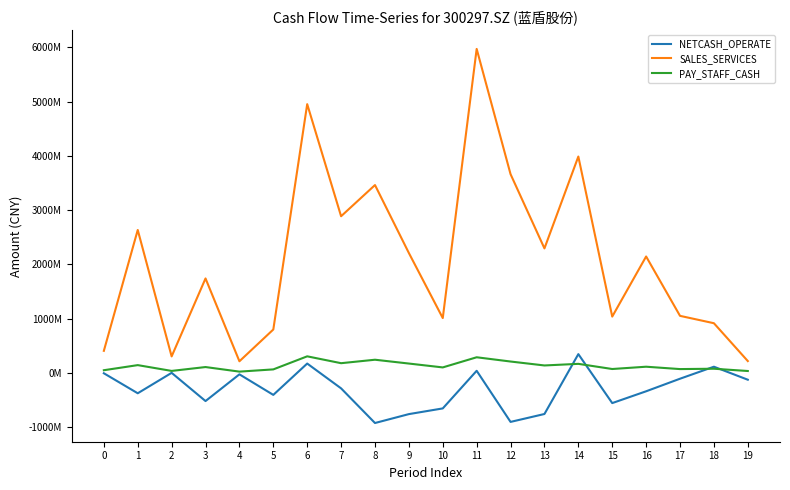

What is the average value of the NETCASH_OPERATE series?

-307062635.8